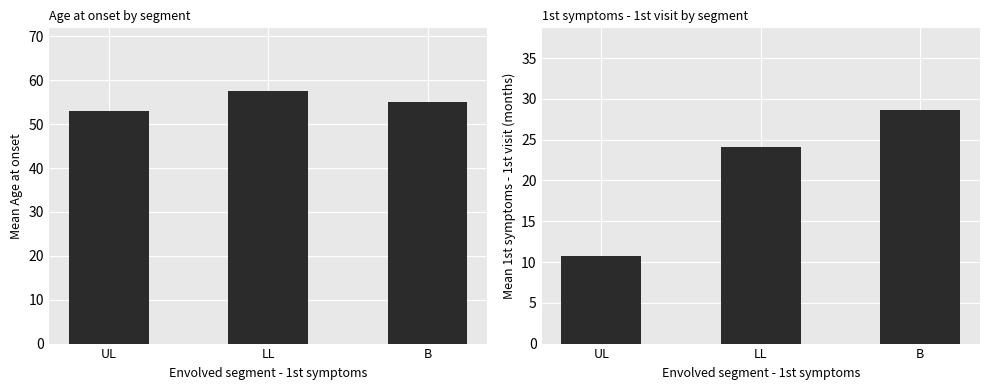

At which category does the chart reach its peak across all series?

LL